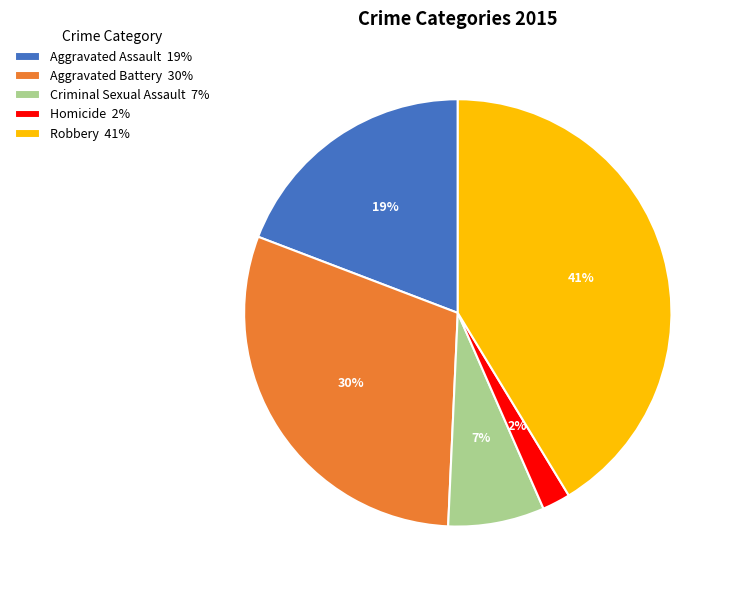

How many slices are in this pie chart?

5